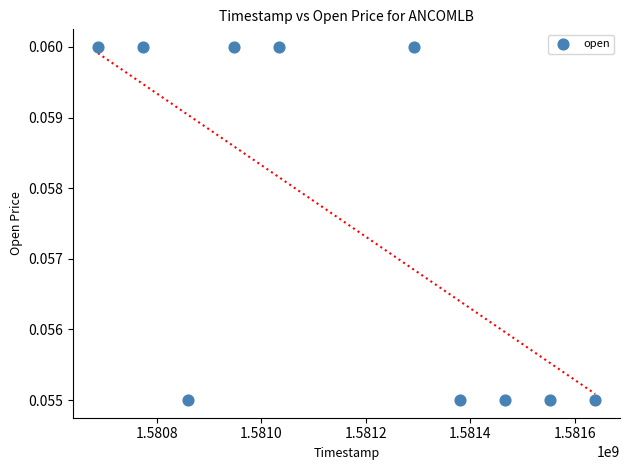

What is the average X value?

1581163200.0